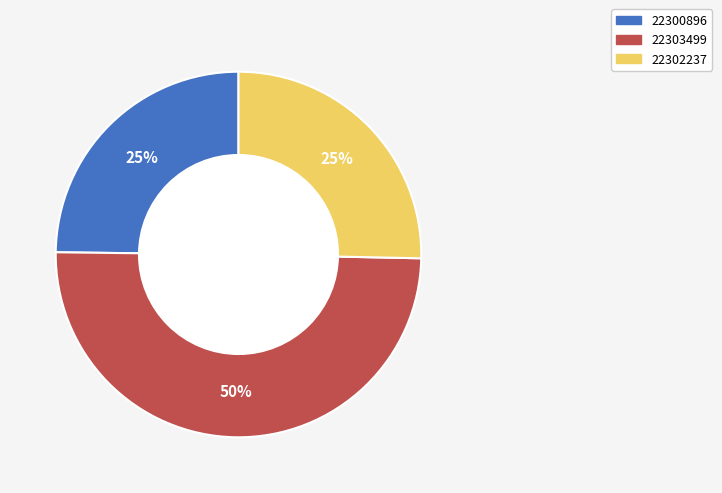

How many segments does this pie chart have?

3